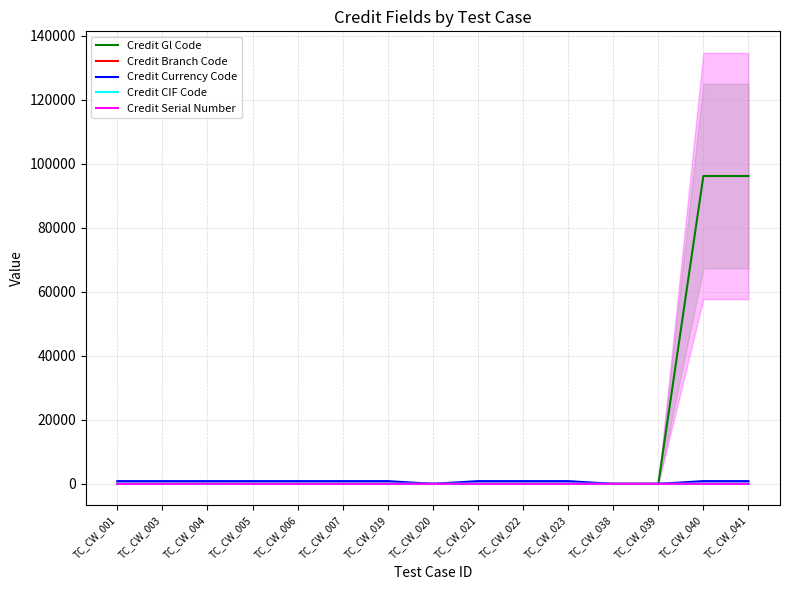

List the series in order of their peak value, lowest first.

Credit Branch Code, Credit Serial Number, Credit CIF Code, Credit Currency Code, Credit Gl Code